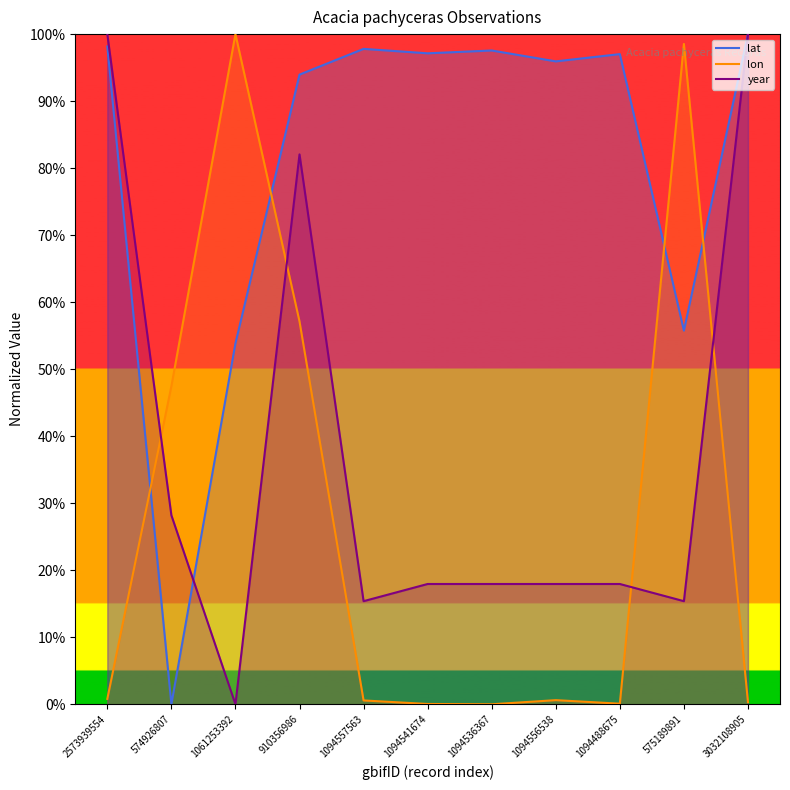

What is the difference between the highest and lowest values at 575189891?

83.1